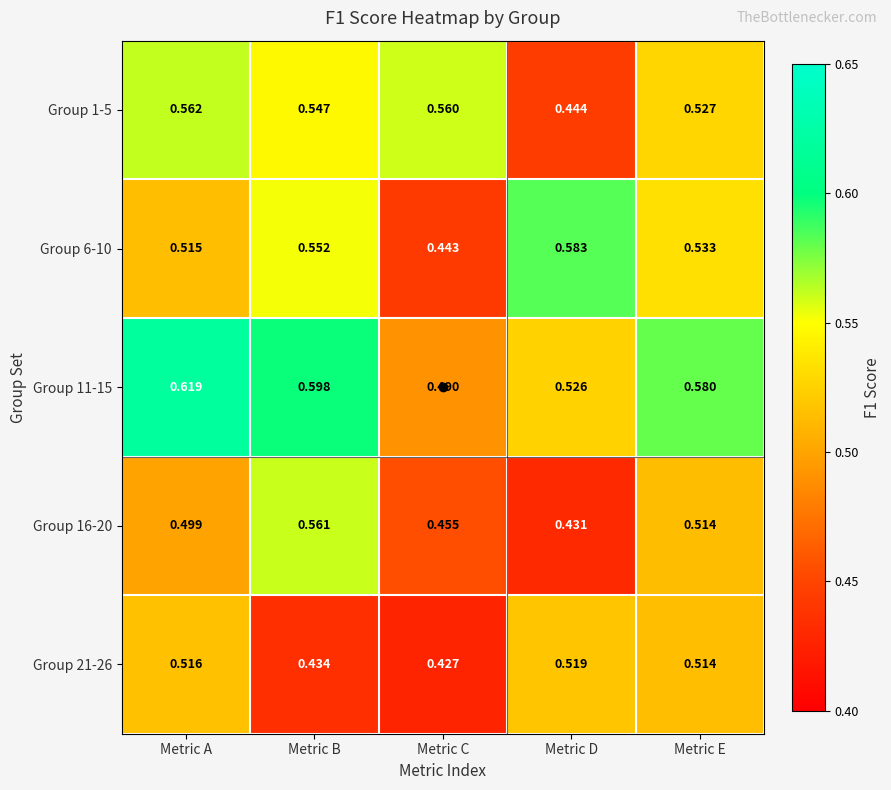

Which series has the largest range (max minus min)?

Group 6-10